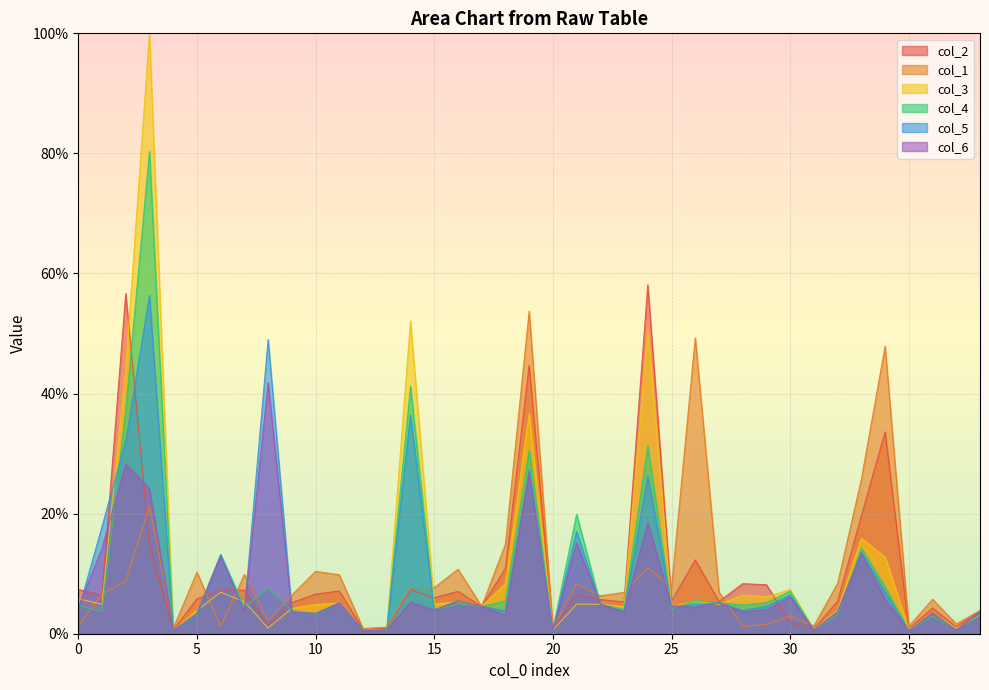

The value of col_1 at 0 is 2.2. True or false?

False